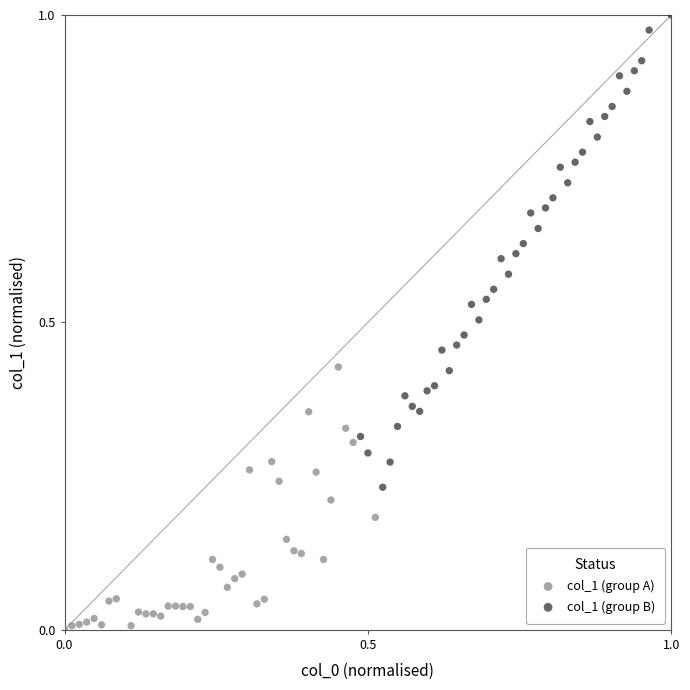

Which series contains the highest Y value?

col_1 (group B)